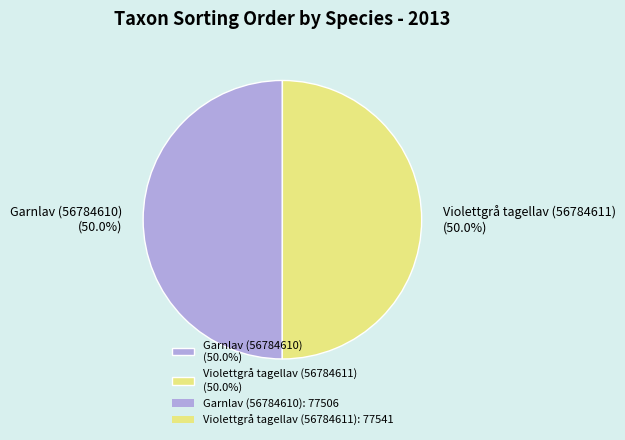

Is the sum of Violettgrå tagellav (56784611) and Garnlav (56784610) greater than half?

Yes